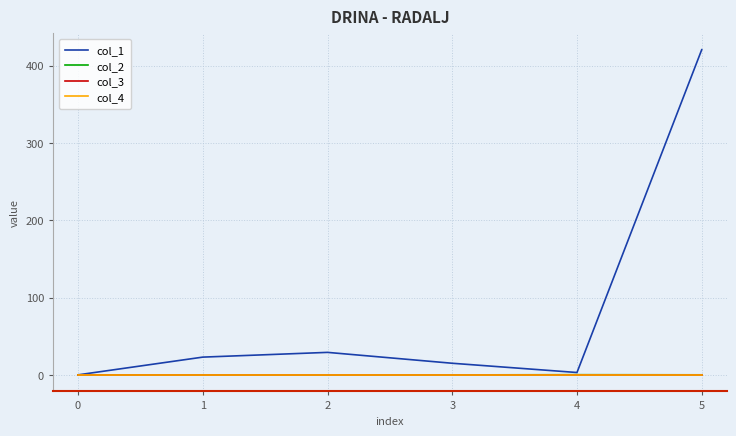

How many lines are shown in the chart?

4